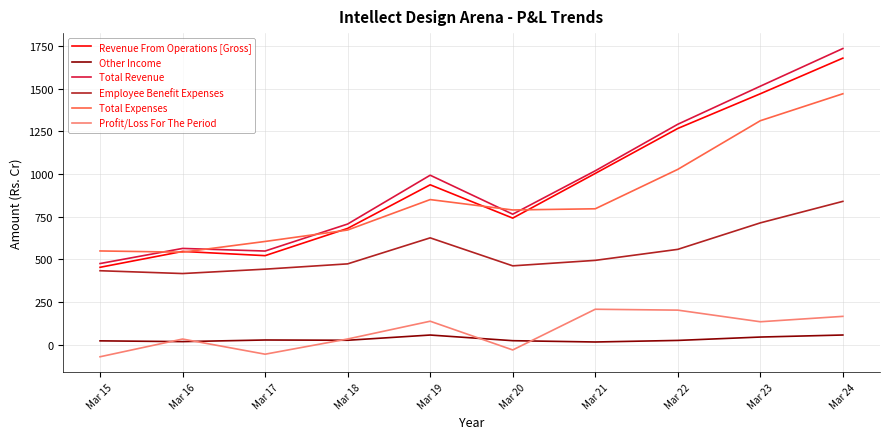

What is the difference between the second highest and minimum values in the Profit/Loss For The Period series?

273.3